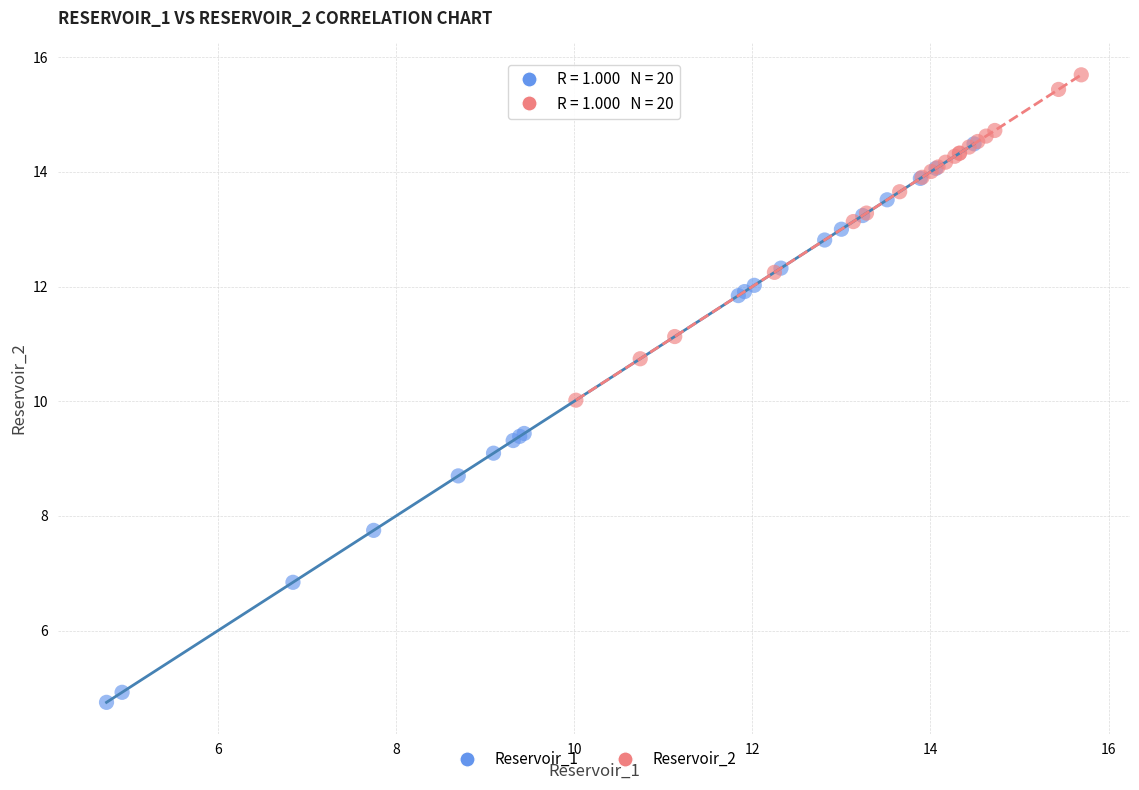

Which series has the widest spread of Y values?

Reservoir_1